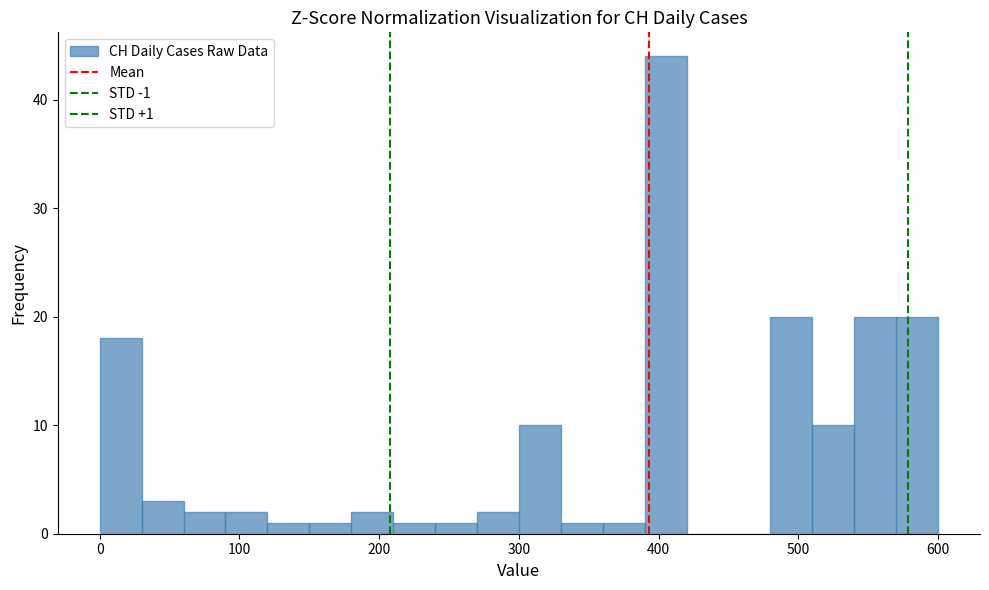

Read against the x-axis, roughly where is the centre of the tallest bar?

410